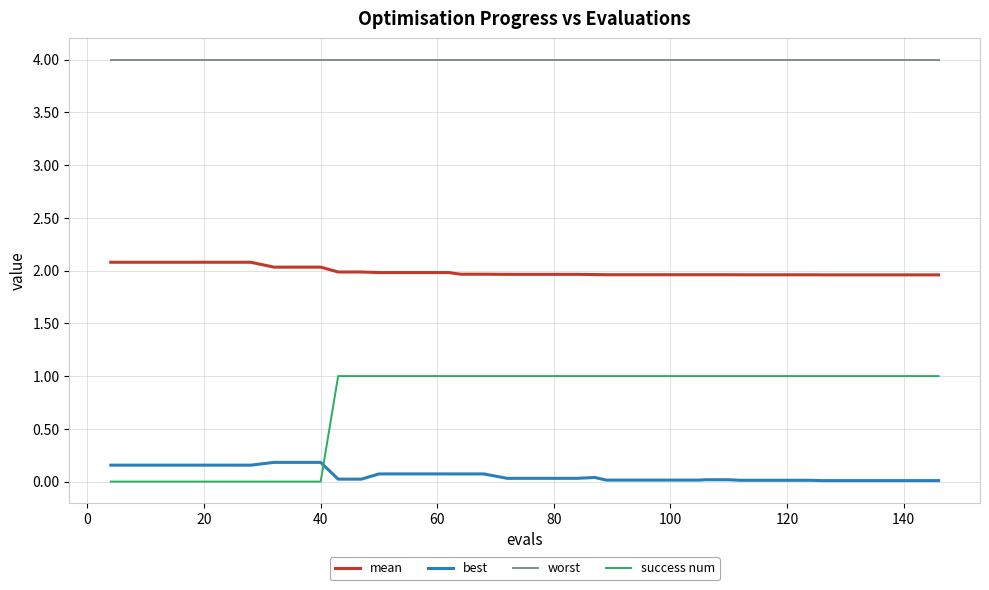

List the series in order of their peak value, lowest first.

best, success num, mean, worst